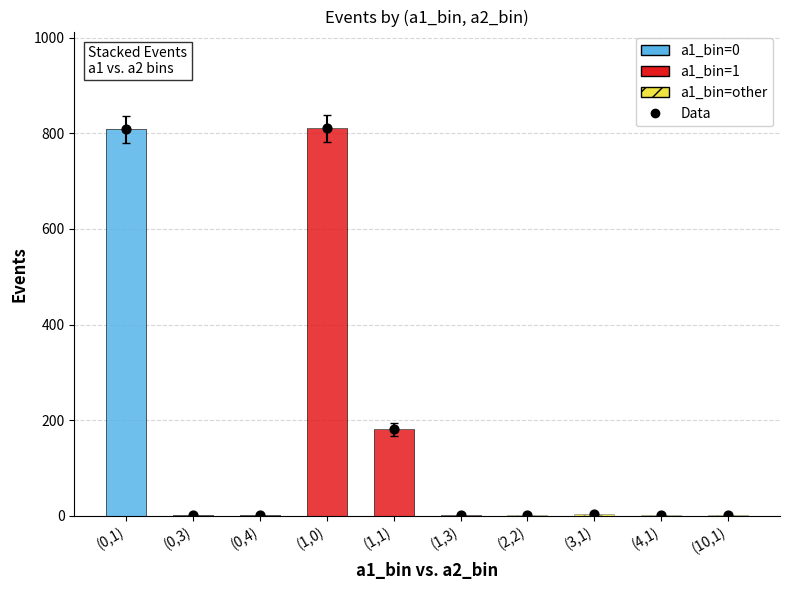

At how many categories does at least one series exceed 592?

2